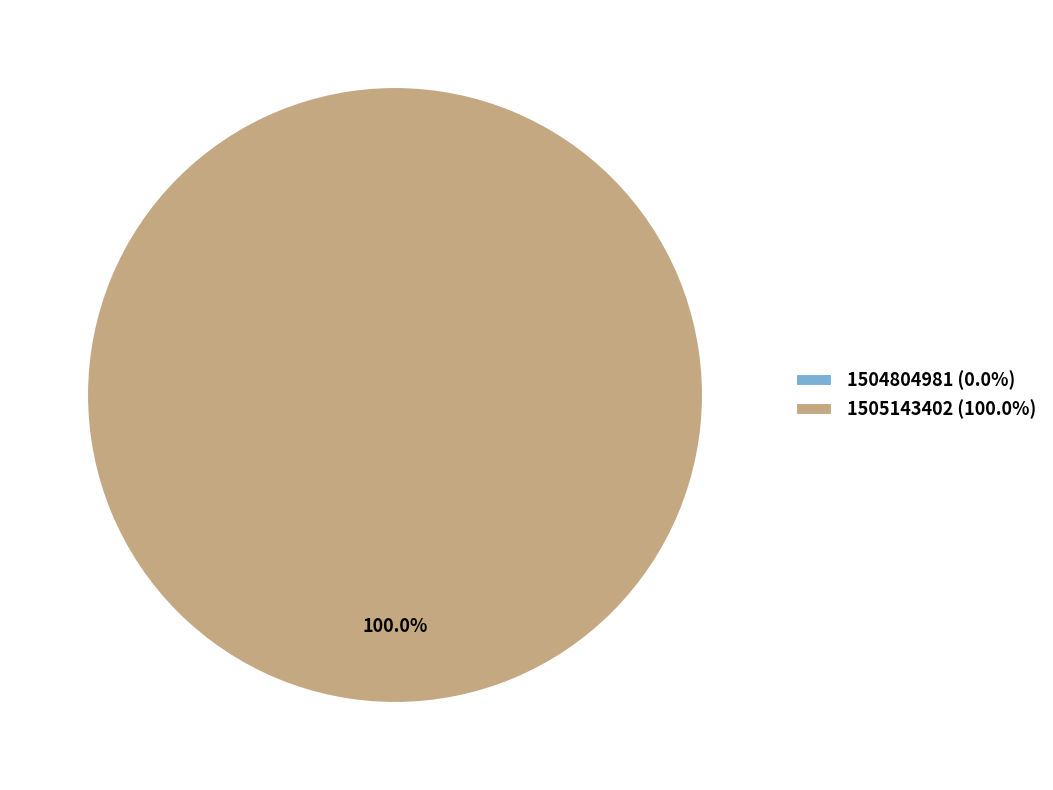

How many slices are in this pie chart?

2